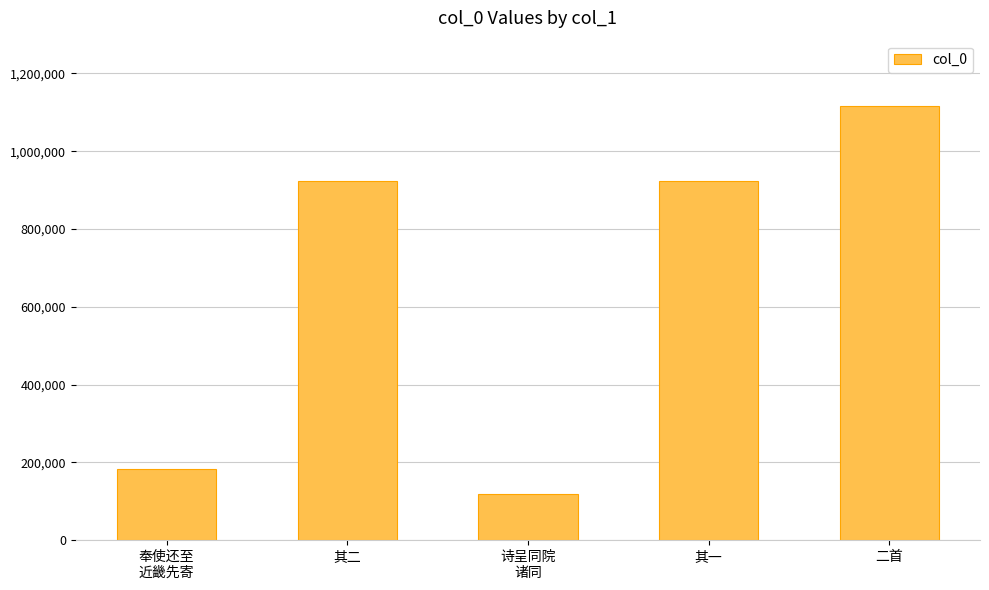

What is the label of the 2nd bar from the right?

其一